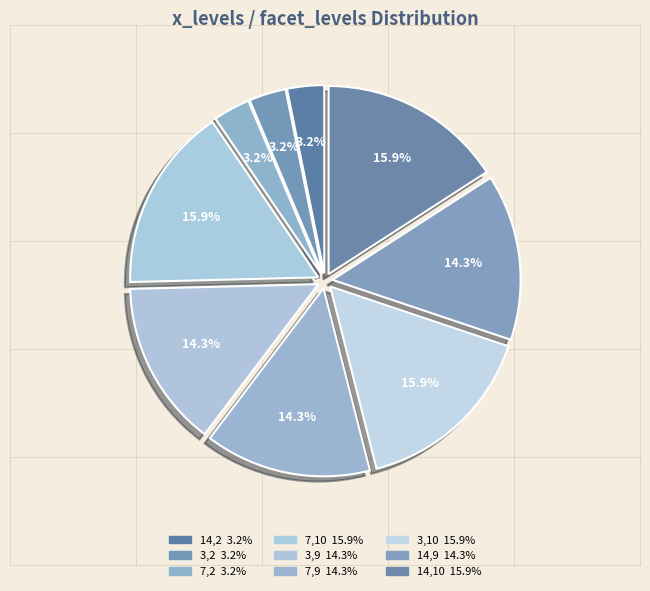

To the nearest percent, what is the difference between the largest and smallest slice percentages?

13%